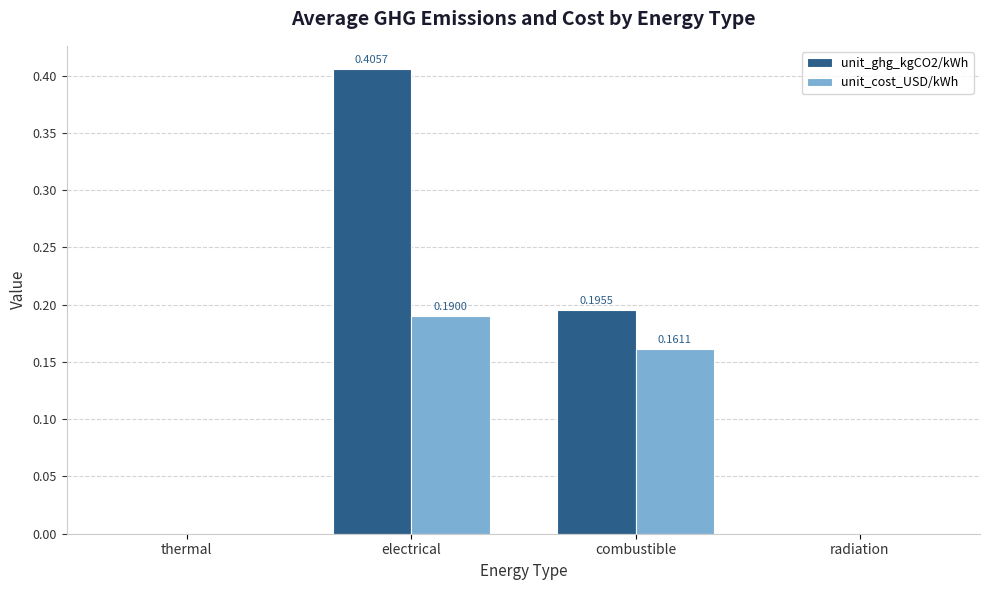

How many values in unit_cost_USD/kWh are above zero?

2